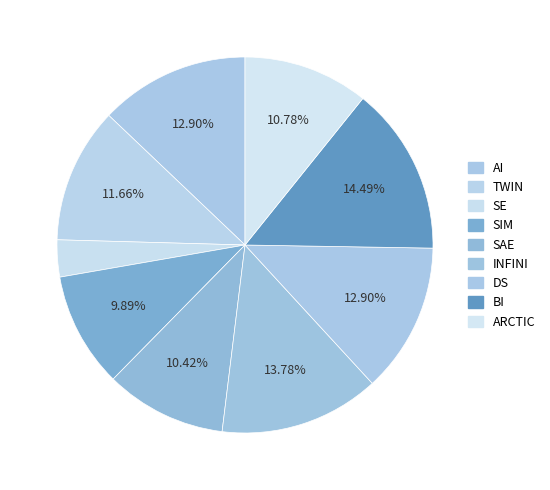

What portion of the pie excludes SE?

96.8%